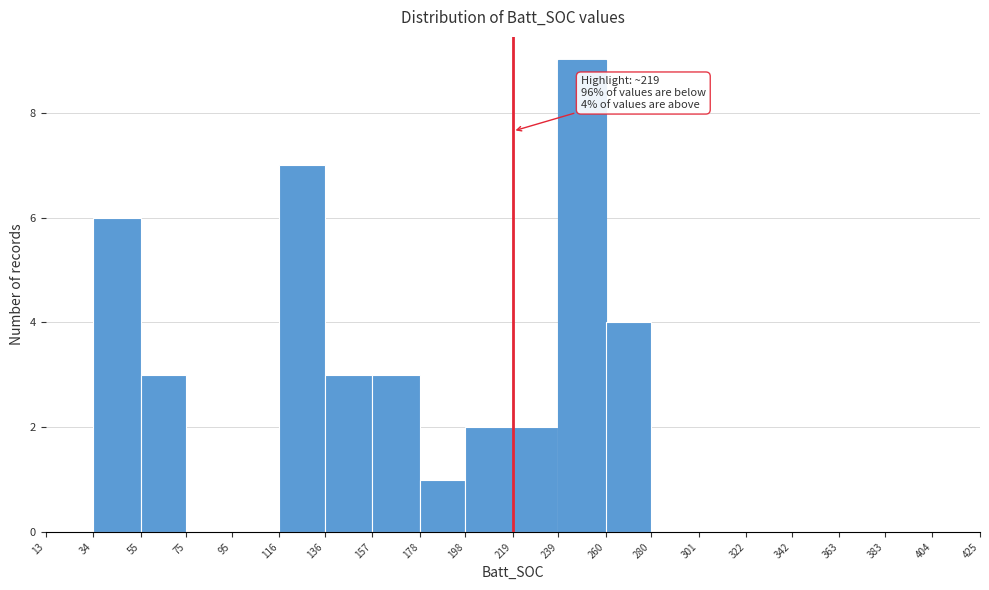

Over which range of the x-axis is the bar tallest?

239 to 260